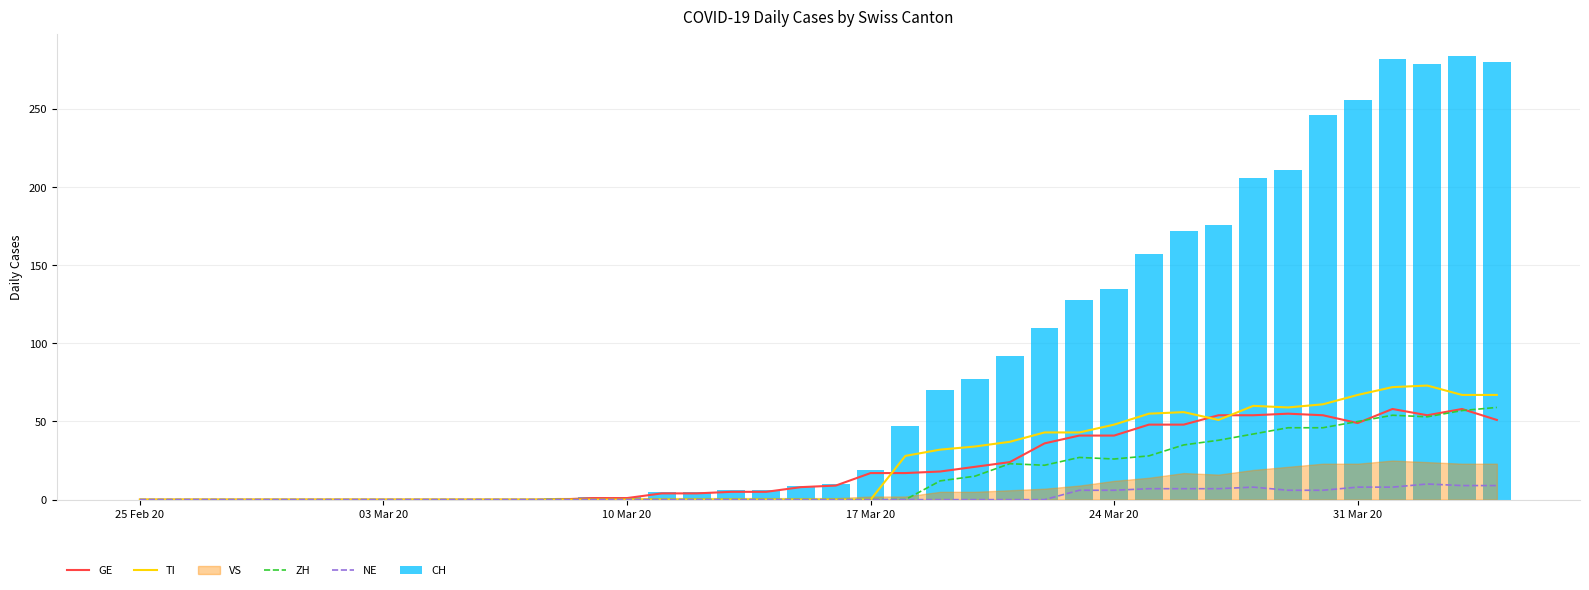

Which series has the largest total across all categories?

CH